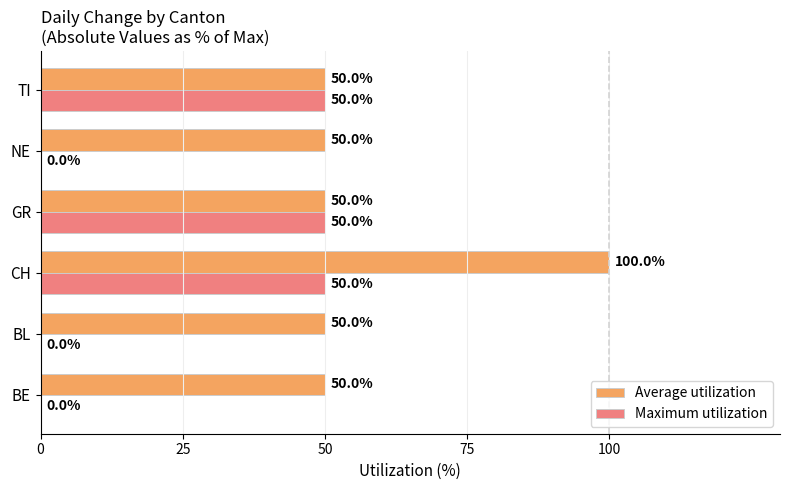

At which category does the chart reach its peak across all series?

CH